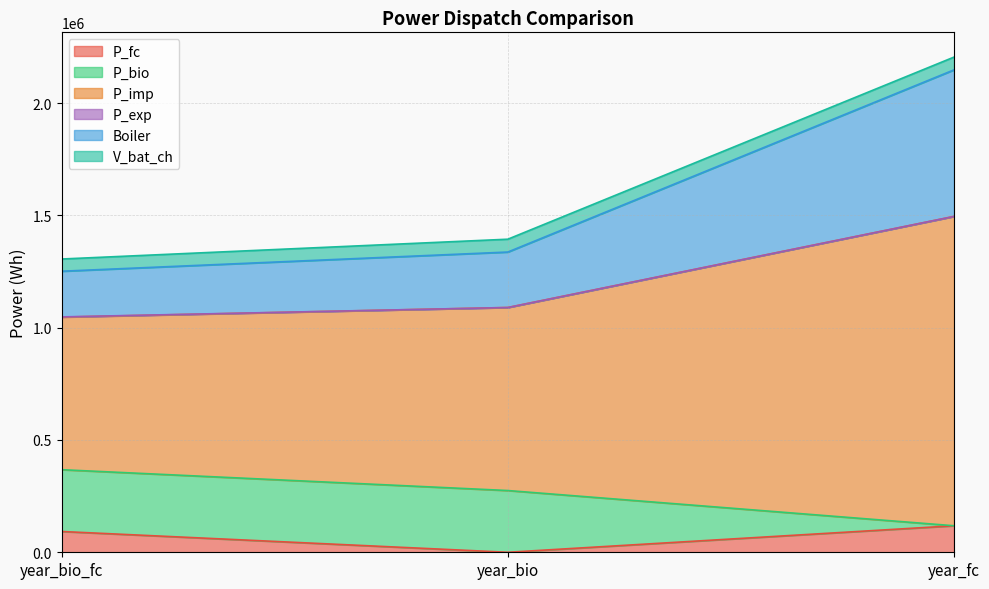

What is the total value across all series at year_bio_fc?

1305639.5